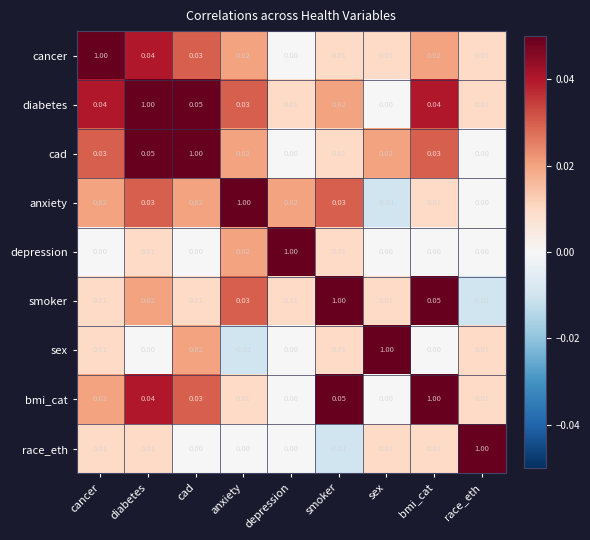

Which category has the lowest value in the smoker series?

race_eth